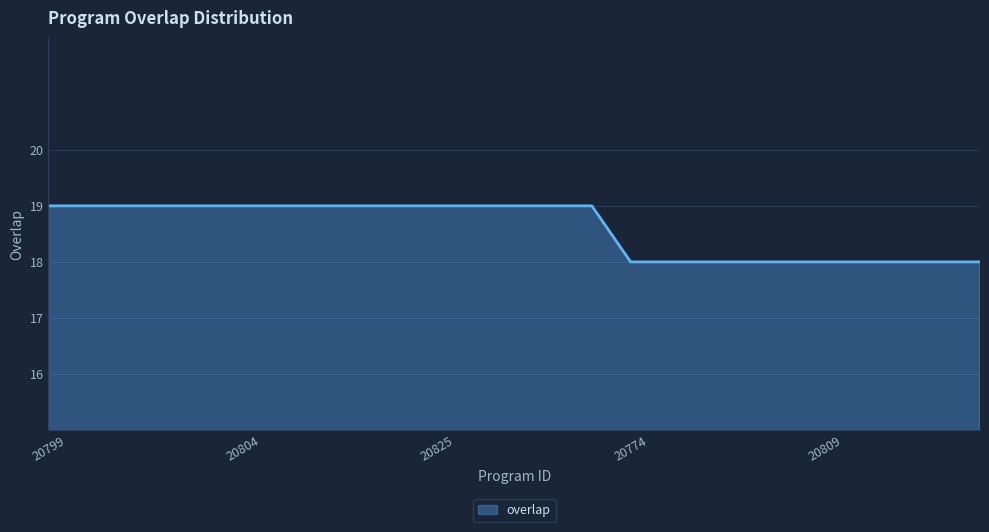

What is the maximum value shown in the chart?

19